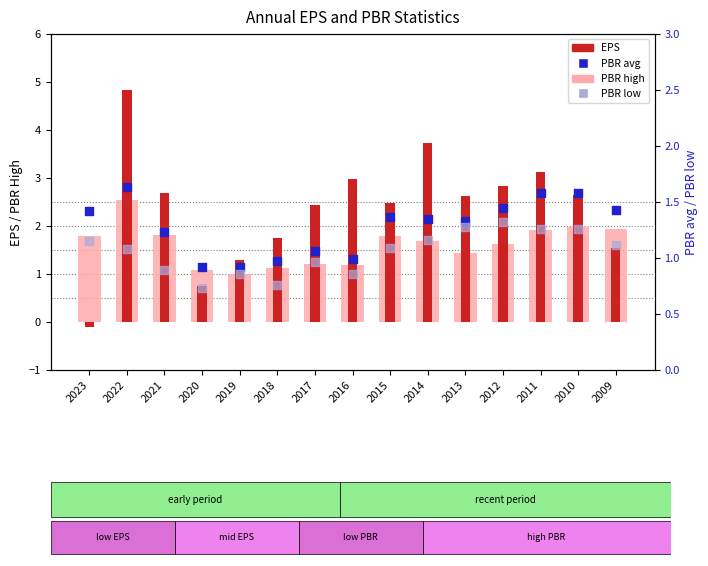

At which category is the sum across all series the highest?

2022